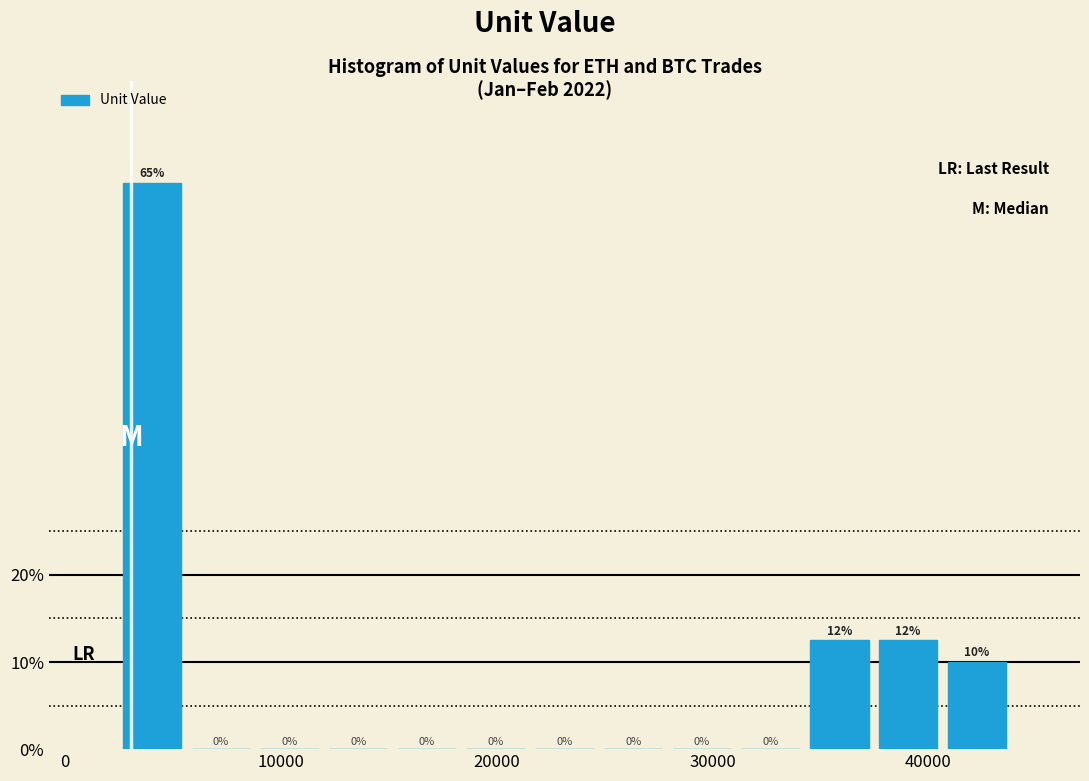

Read against the x-axis, roughly where is the centre of the tallest bar?

4000